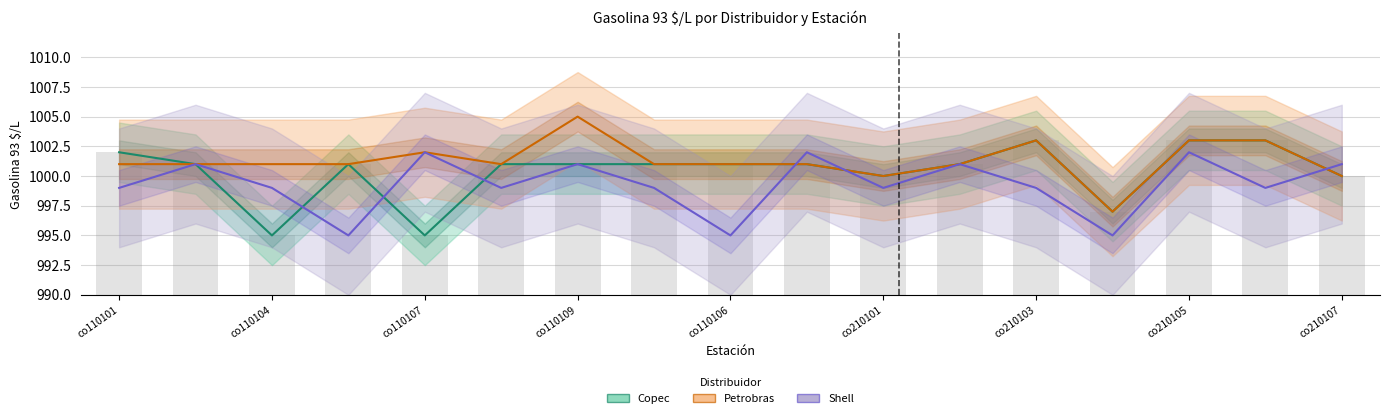

How many data points does each series have?

17